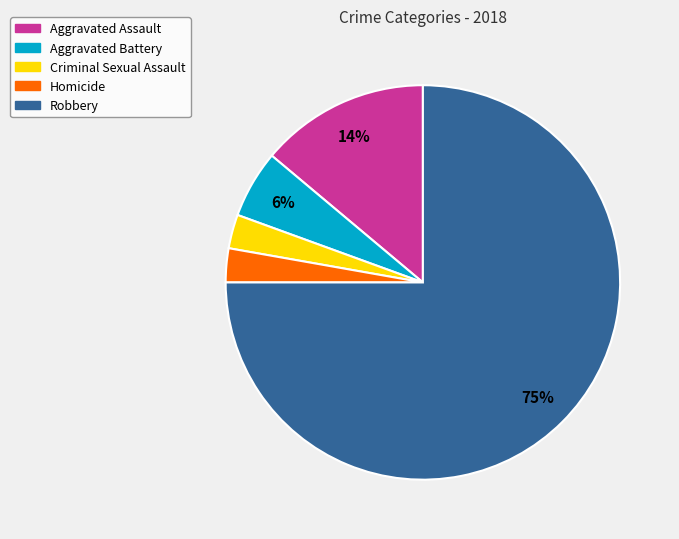

Does Aggravated Assault represent more than half of the total?

No